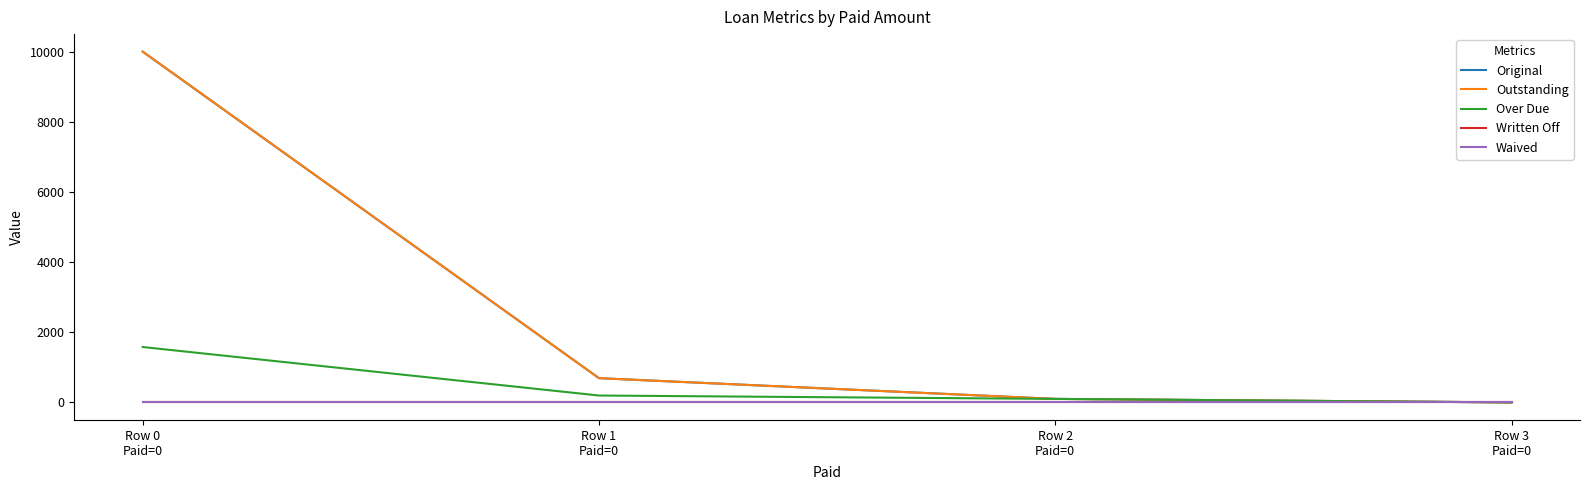

Which series changed the most between Row 1
Paid=0 and Row 2
Paid=0?

Original